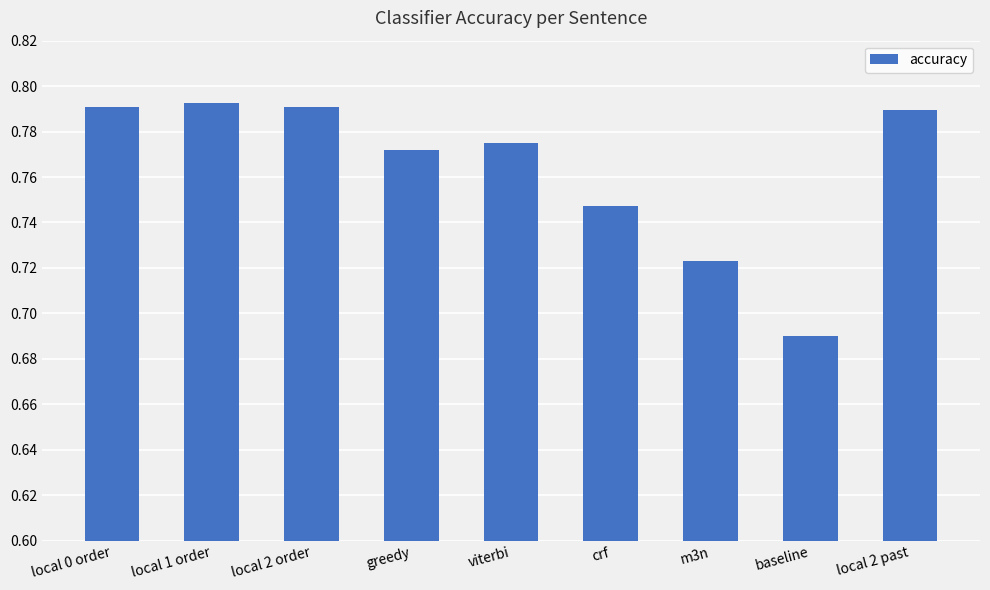

Where is the data nearest to the value 0?

baseline